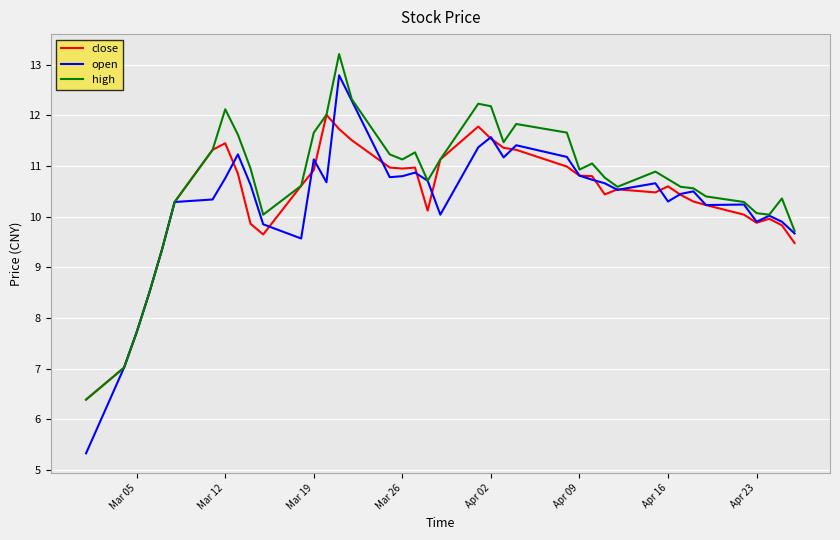

What is the lowest value of the close series?

6.4